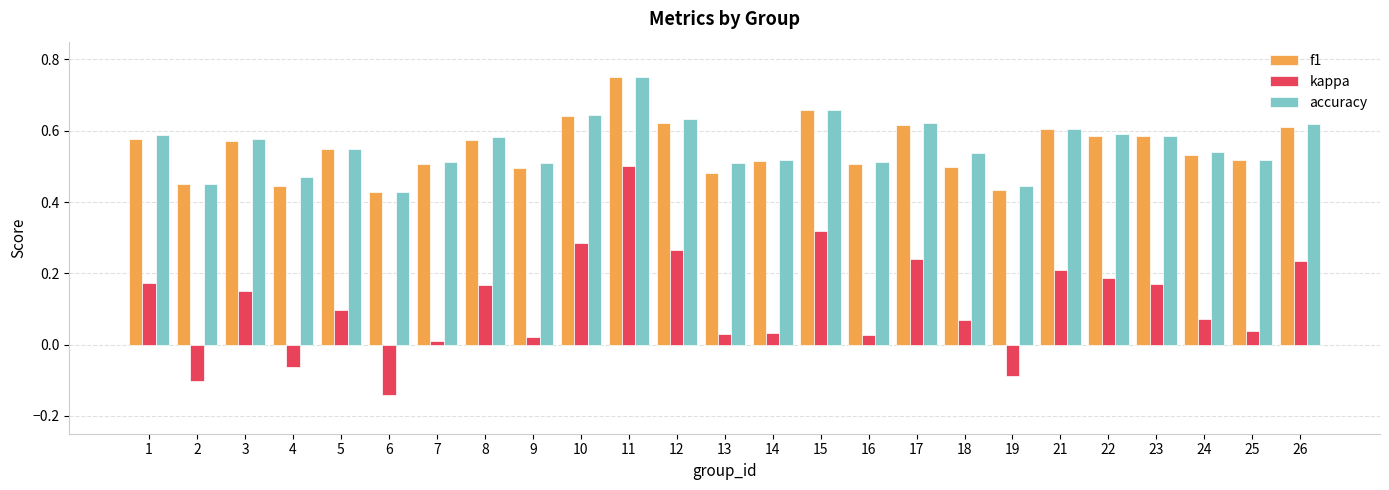

What is the sum of the f1 values at 15 and 1?

1.2